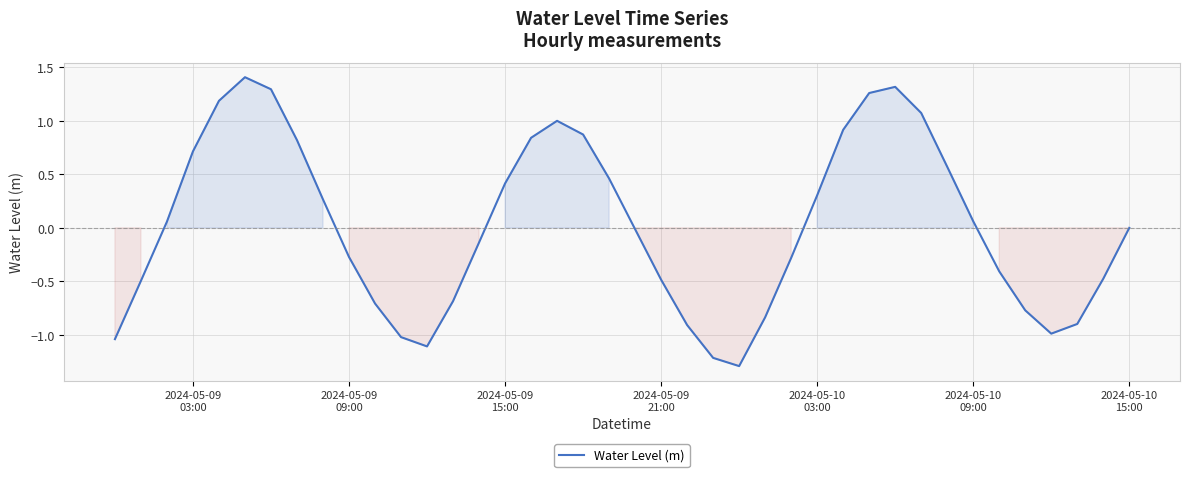

What is the maximum value shown in the chart?

1.4